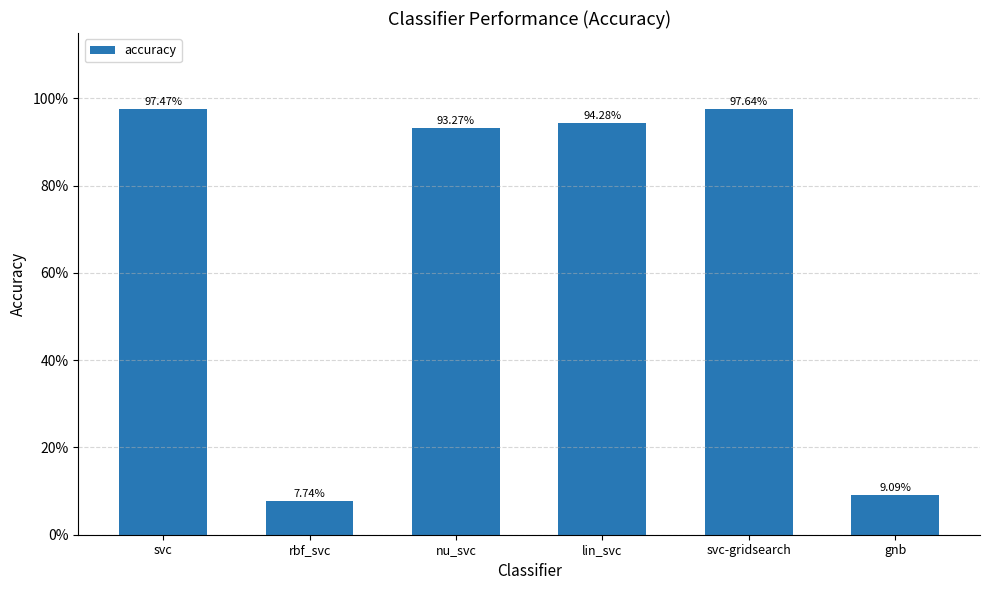

What position from the left is gnb?

6